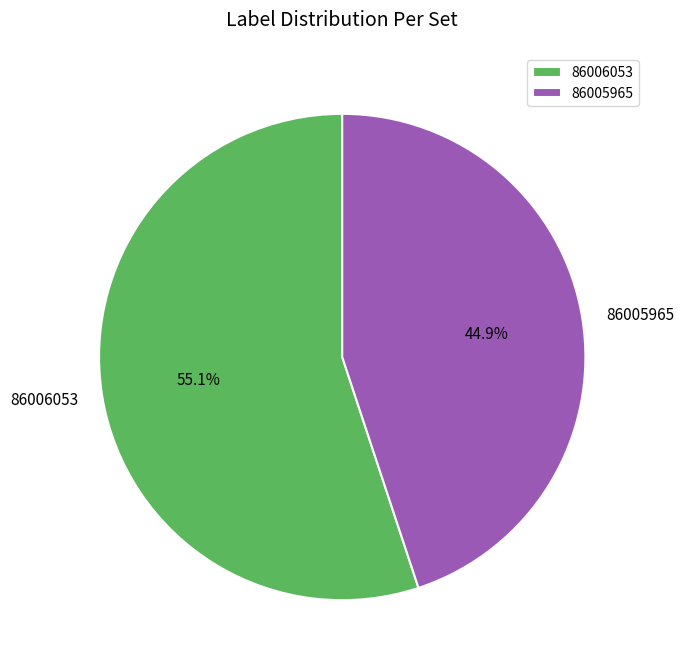

Is it true that 86005965 is 45% of the pie?

True